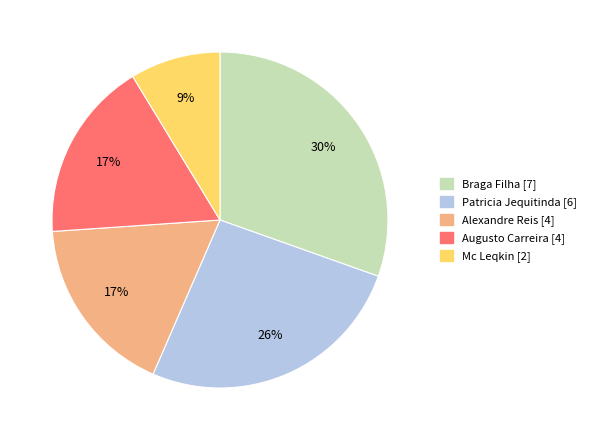

How many segments does this pie chart have?

5